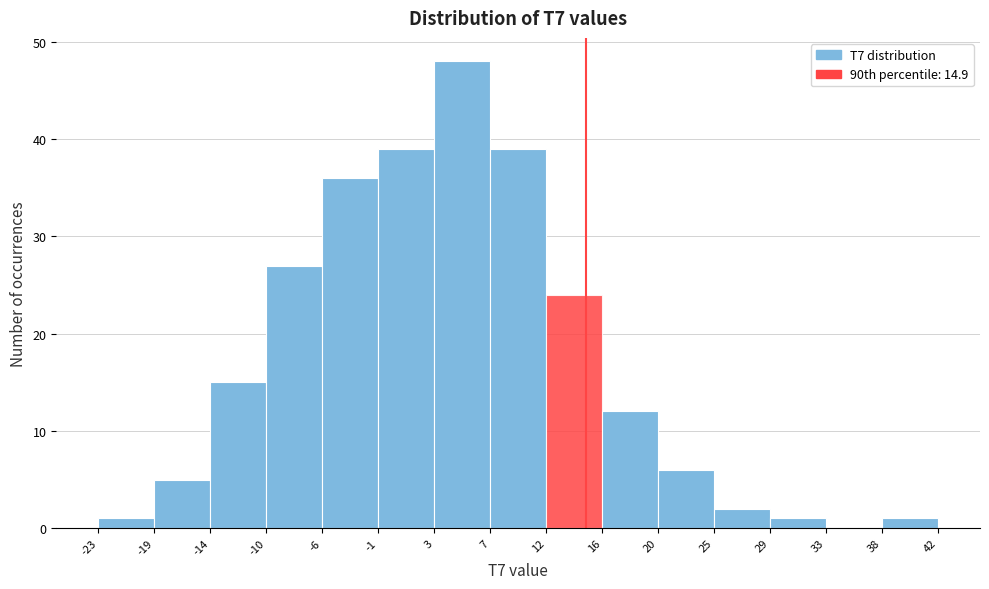

How tall is the bar that spans 3 to 7 on the x-axis? The values are not printed on the chart, so give them approximately, as read against the axis.

48